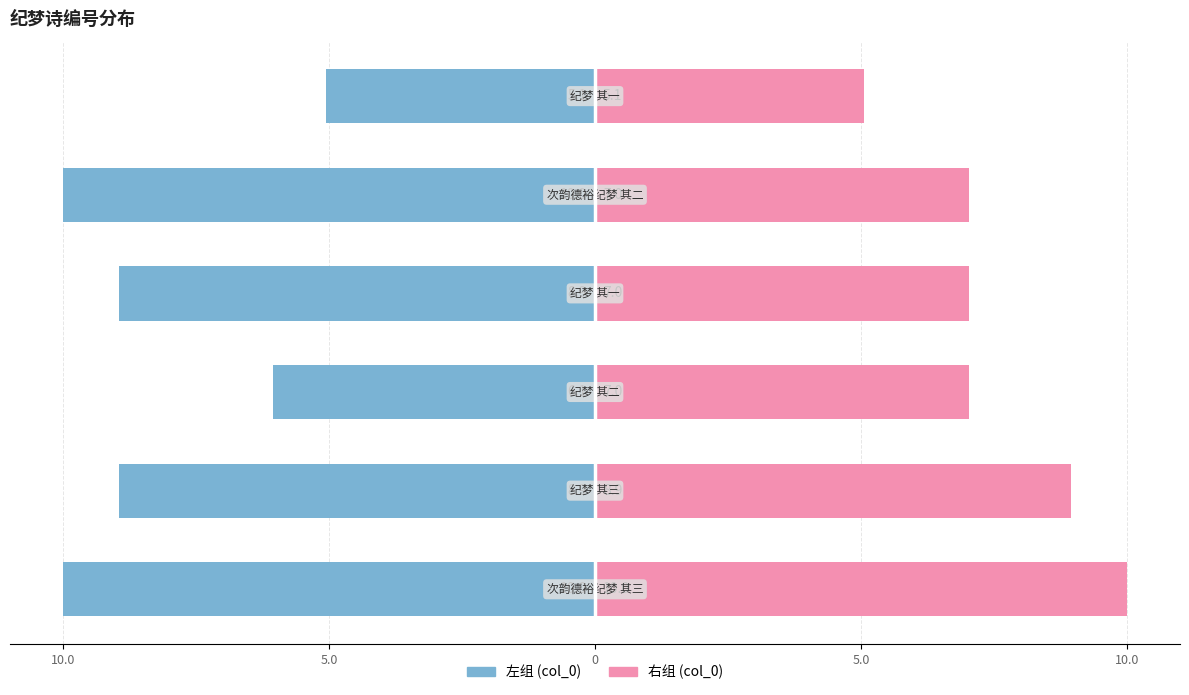

True or false: col_0 左 has a value of -8.9 at 5.0.

True